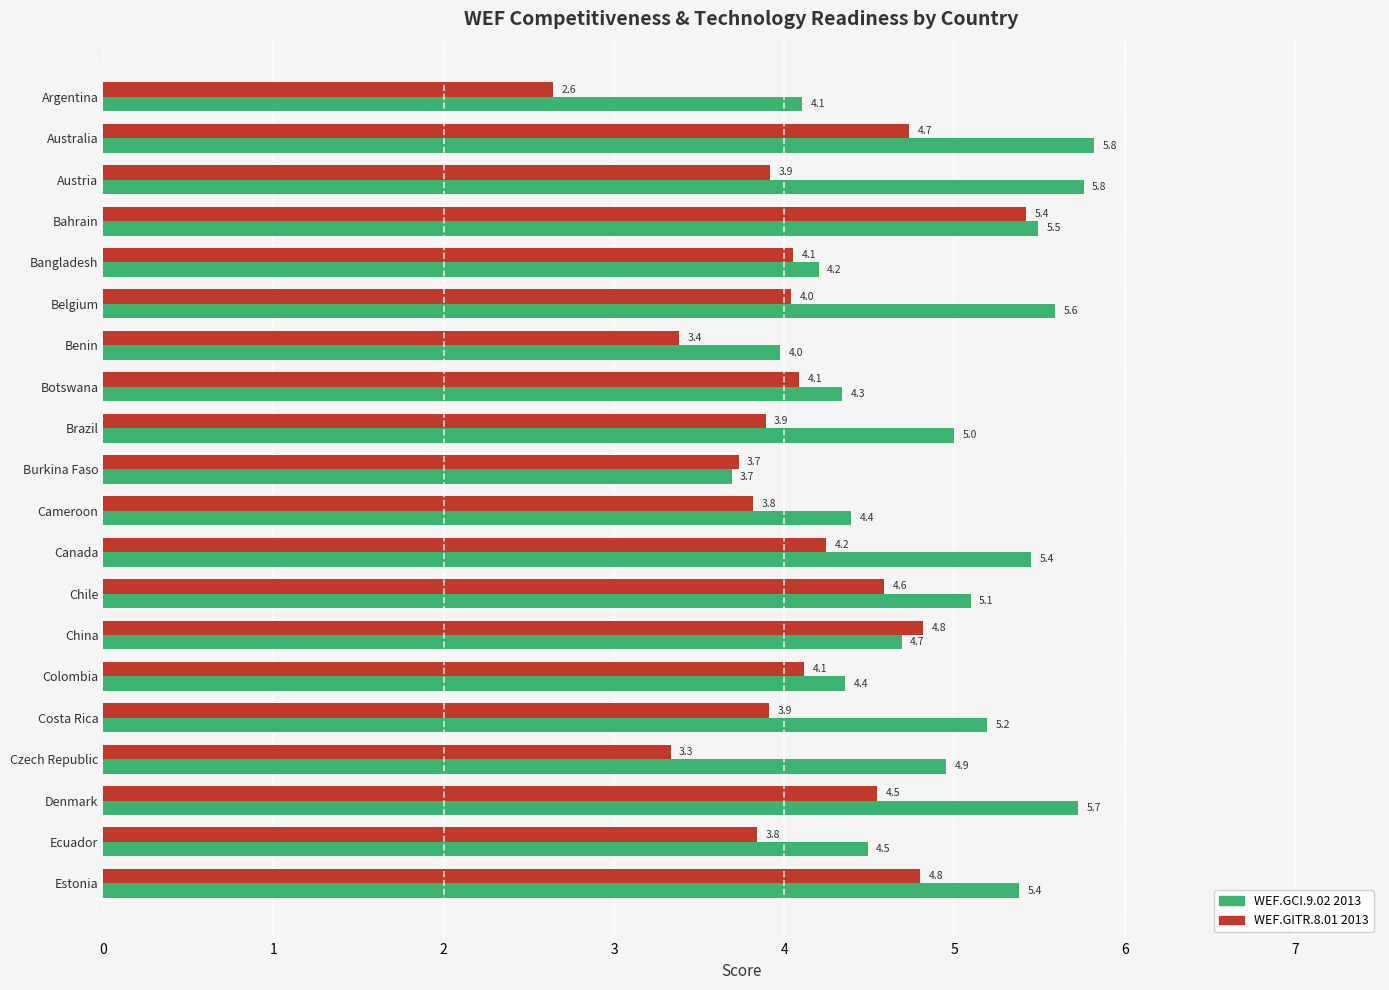

Where is WEF.GITR.8.01 2013 nearest to the value 4?

Belgium